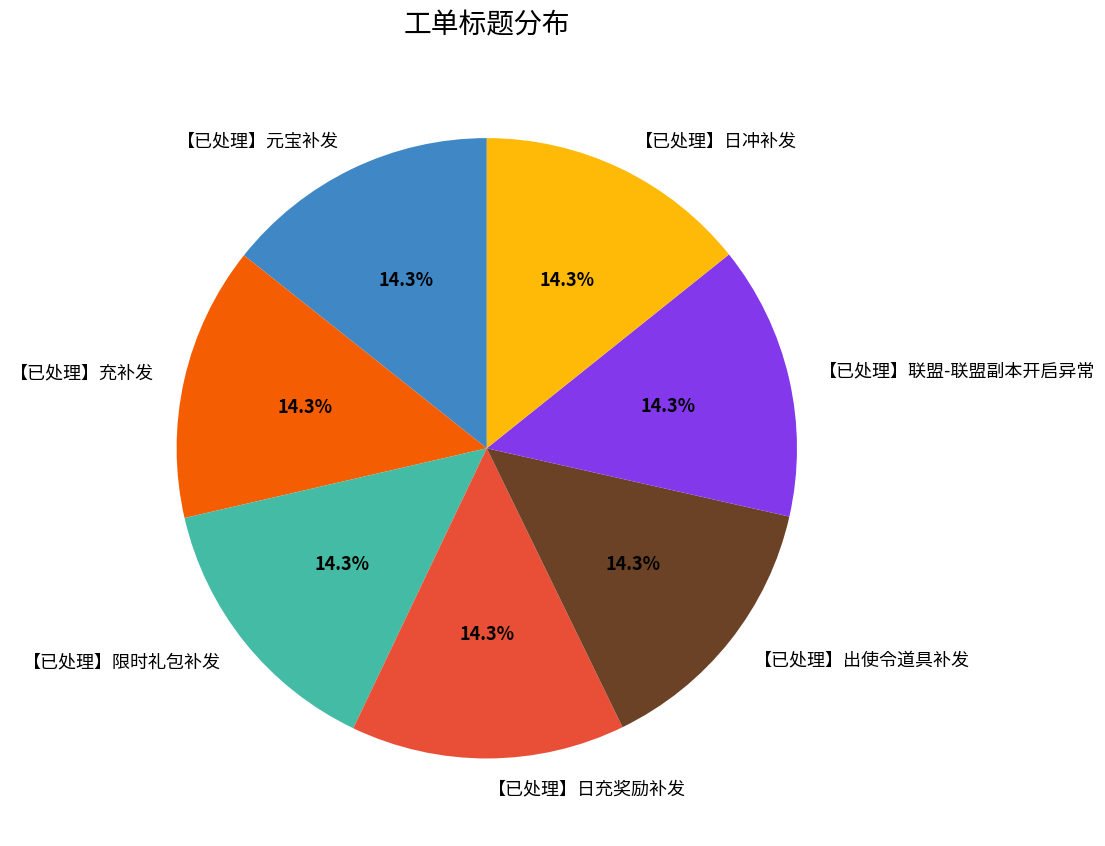

The 【已处理】充补发 slice represents 14% of the pie. True or false?

True